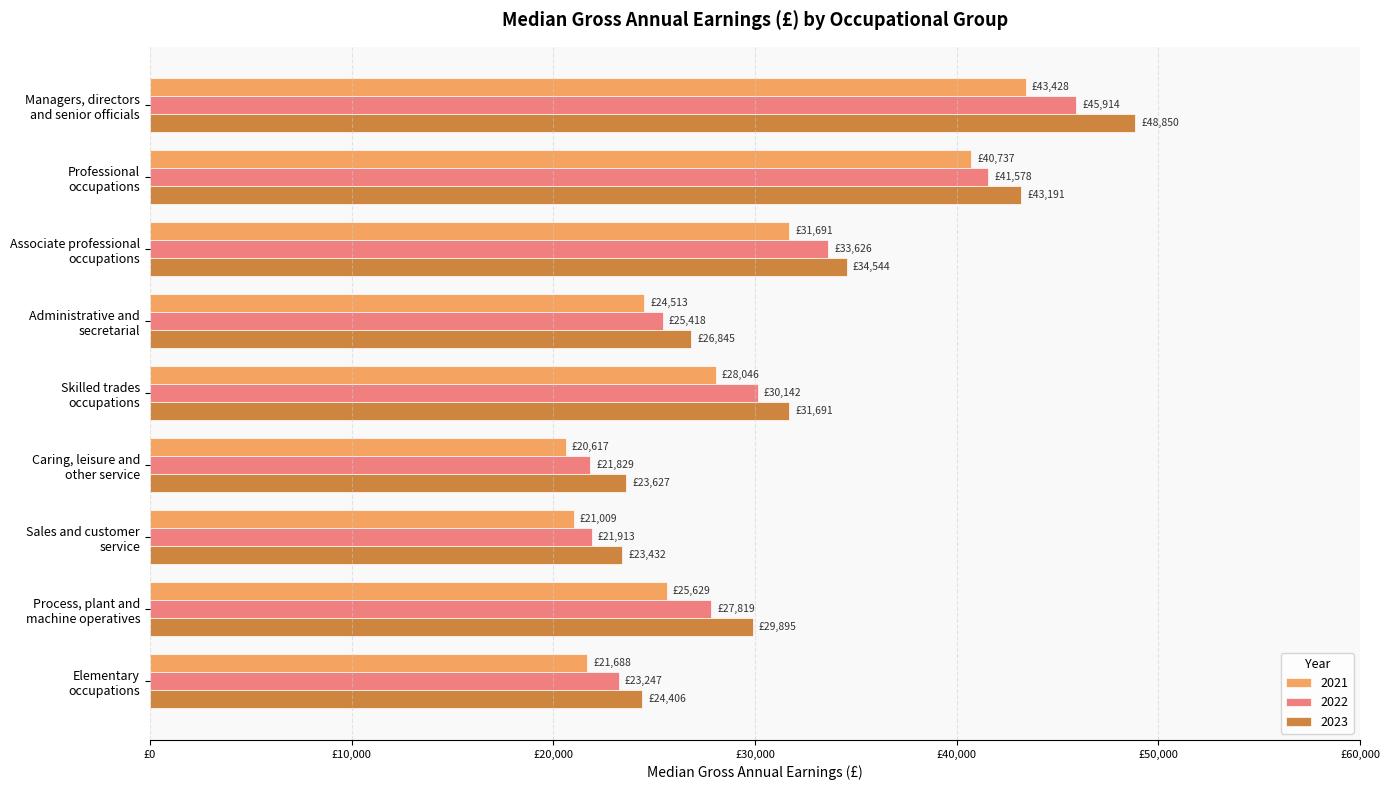

At how many categories does at least one series exceed 30865?

4